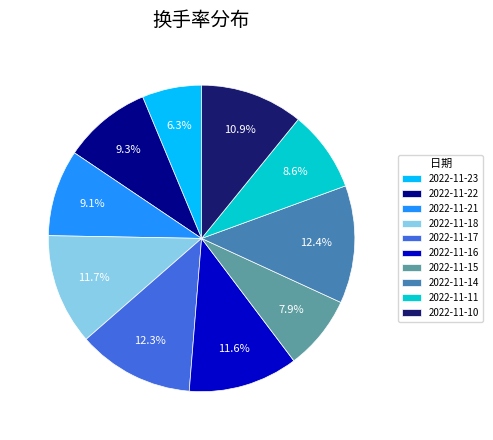

True or false: 2022-11-10 accounts for 23% of the total.

False